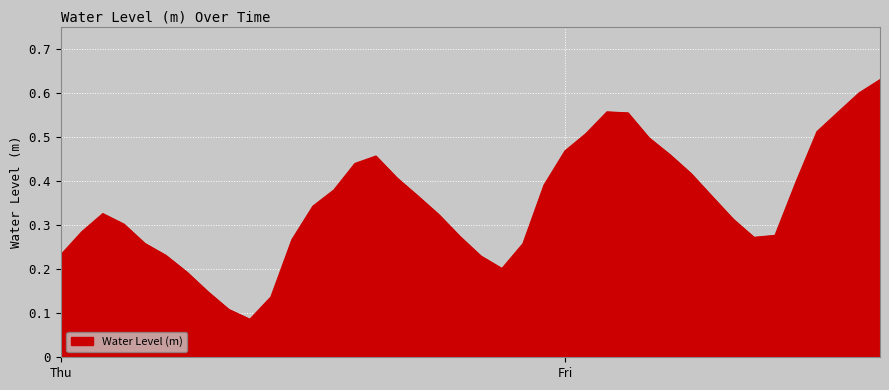

What is the sum of all values?

14.0